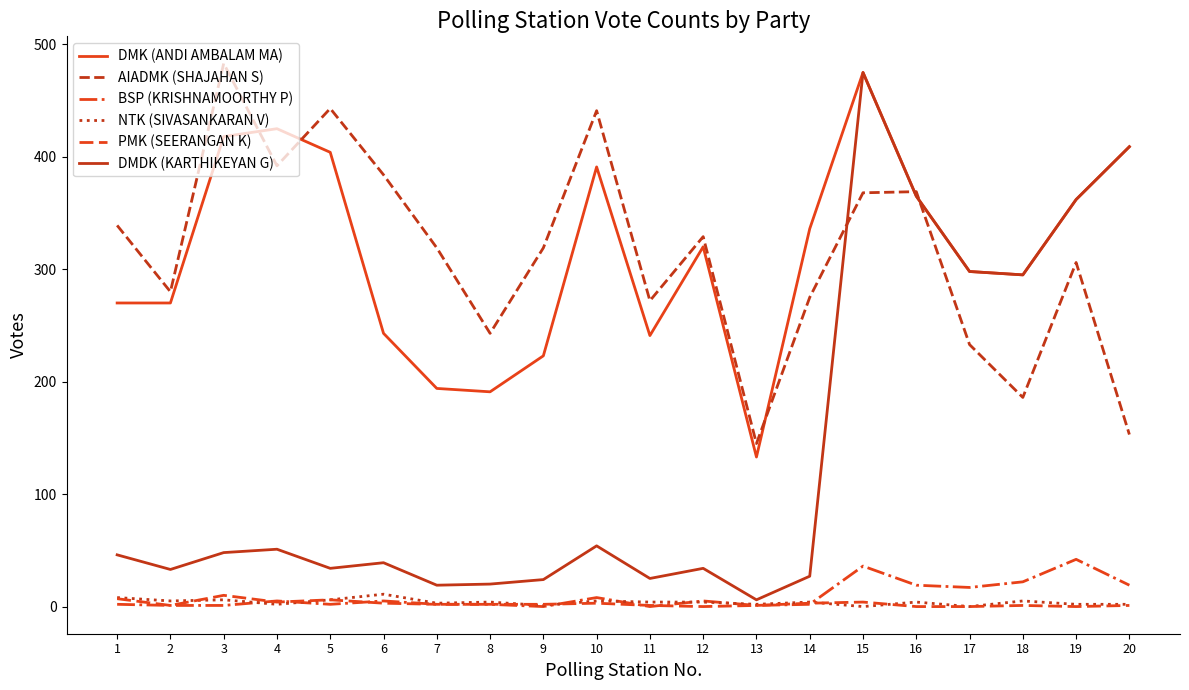

Does the chart have visible grid lines?

No